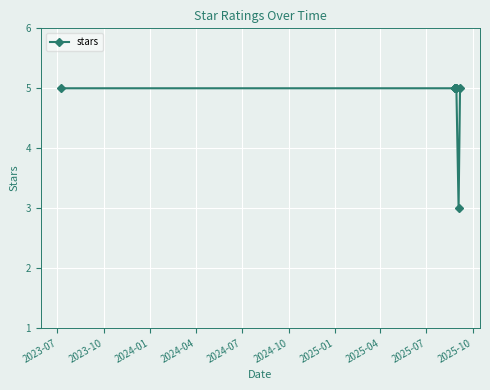

How many distinct data groups are displayed?

1